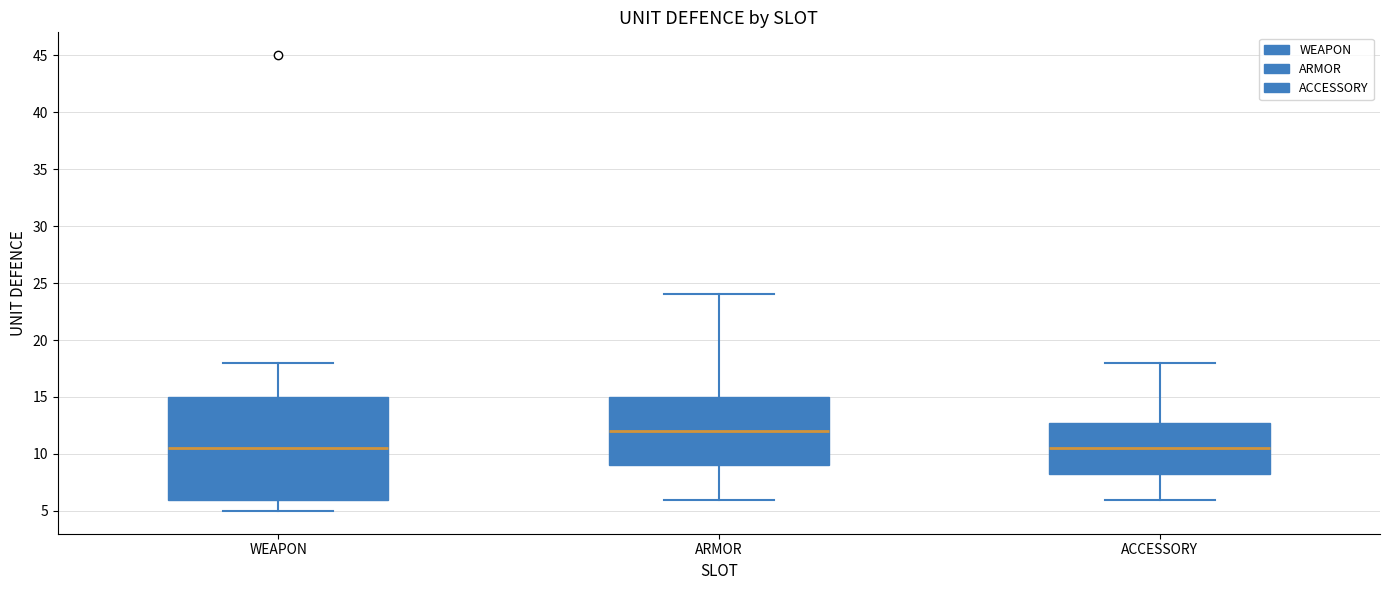

Reading left to right, transcribe this box plot: for each box, give where its median line is, the range the box spans, and where its two whiskers end, as read against the y-axis. The values are not printed on the chart, so give them approximately, as read against the axis.

WEAPON: median 10.5, box 6.0 to 15.0, whiskers 5.0 to 18.0
ARMOR: median 12.0, box 9.0 to 15.0, whiskers 6.0 to 24.0
ACCESSORY: median 10.5, box 8.5 to 13.0, whiskers 6.0 to 18.0